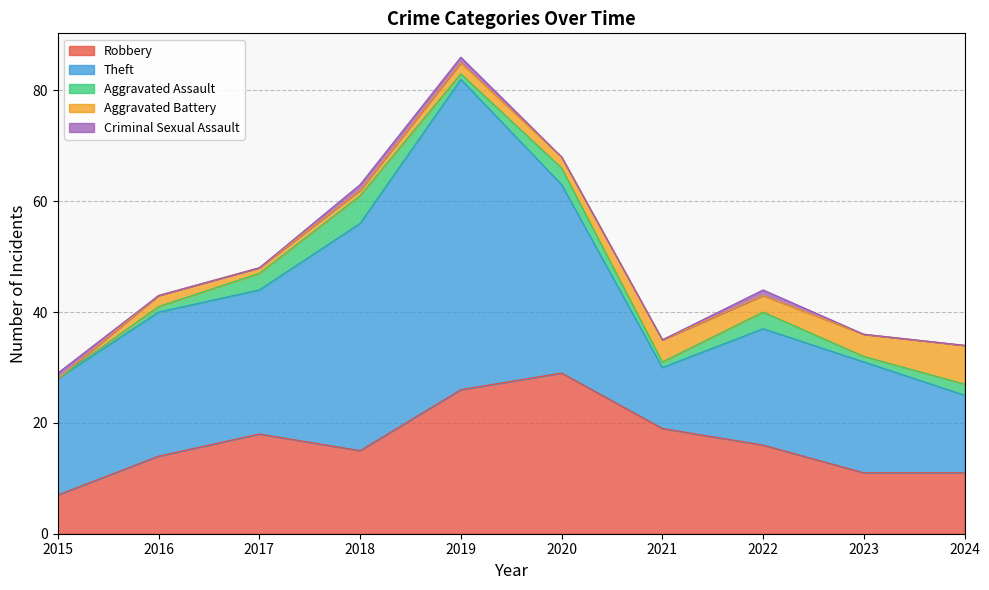

What is the sum of all Theft values?

270